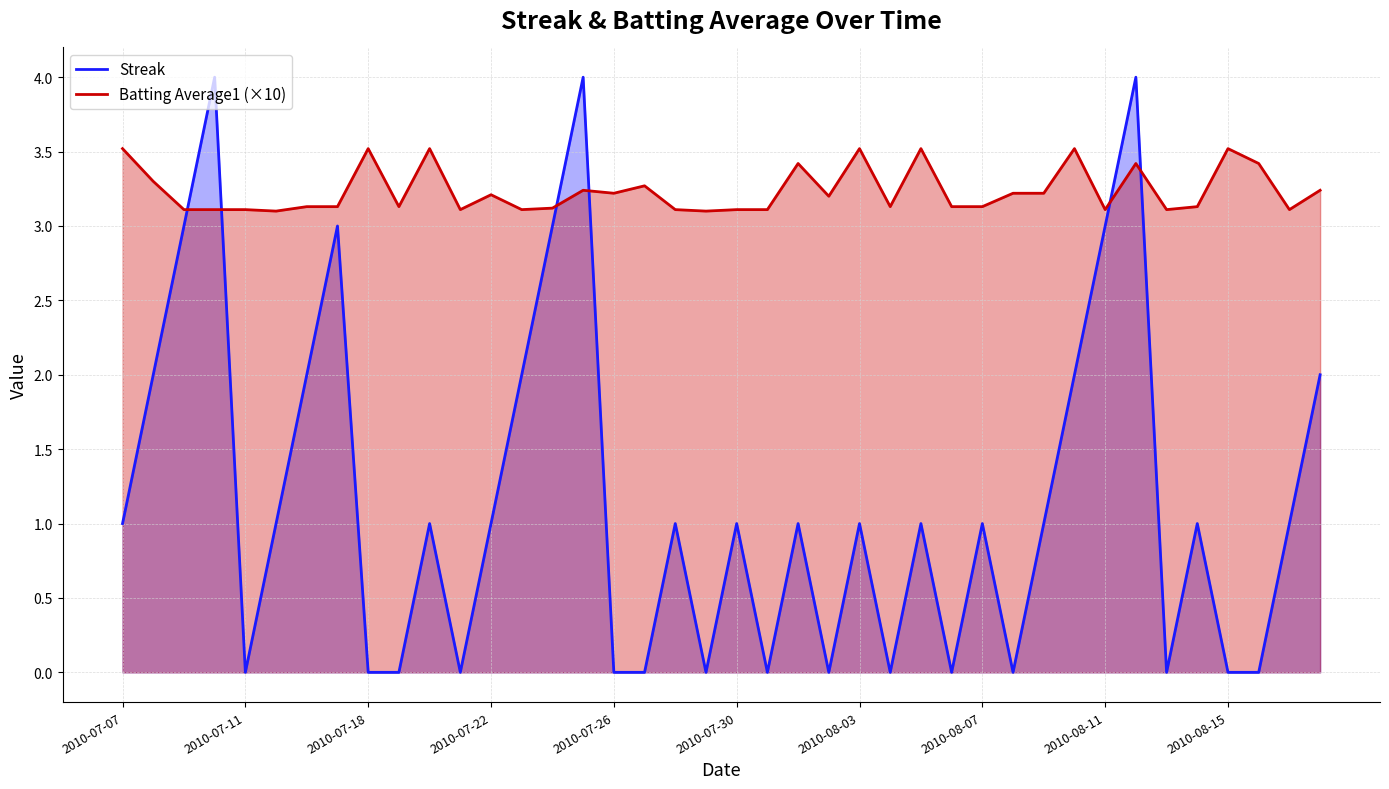

True or false: Batting Average1 (×10) has a value of 0.8 at 2010-08-07.

False